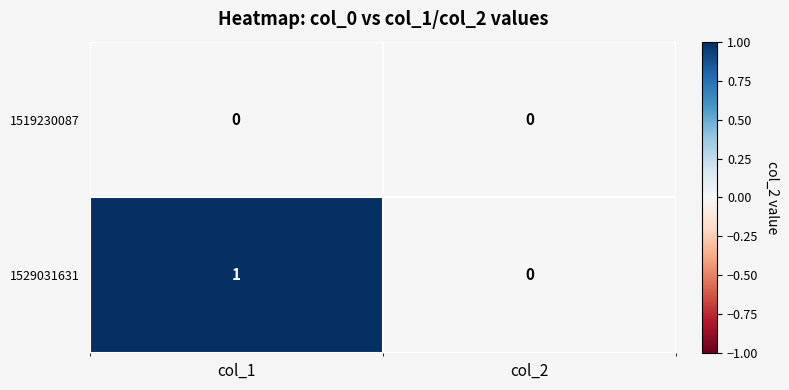

At which label does 1529031631 reach its peak?

col_1